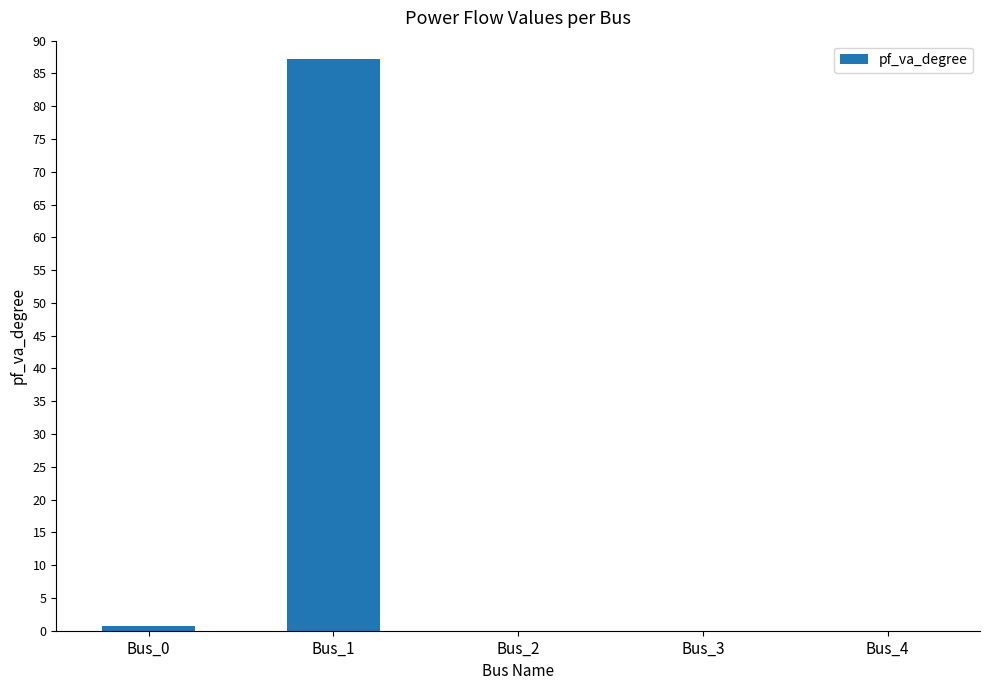

Count the number of categories in the chart.

5